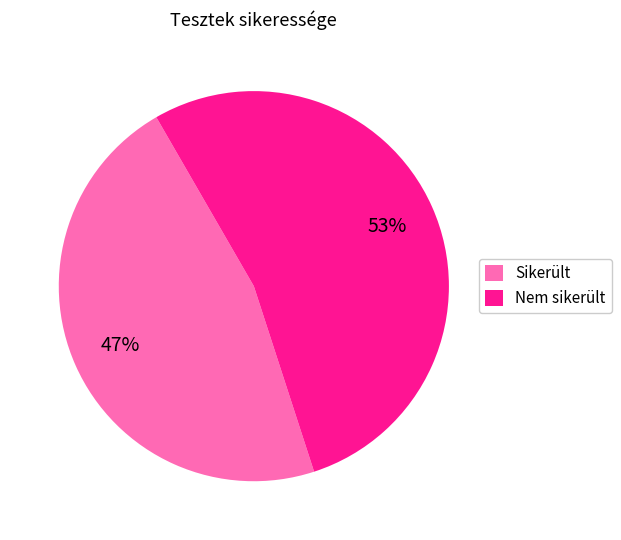

The Sikerült slice represents 47% of the pie. True or false?

True